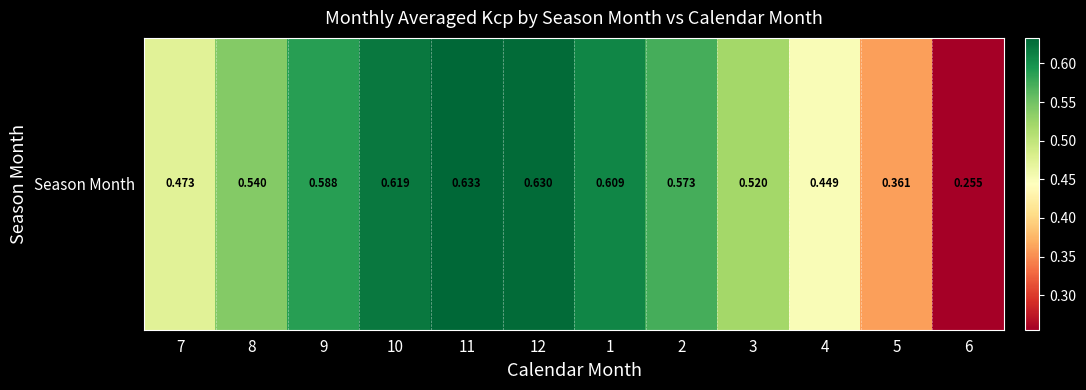

Rank the categories by value from highest to lowest.

11, 12, 10, 1, 9, 2, 8, 3, 7, 4, 5, 6